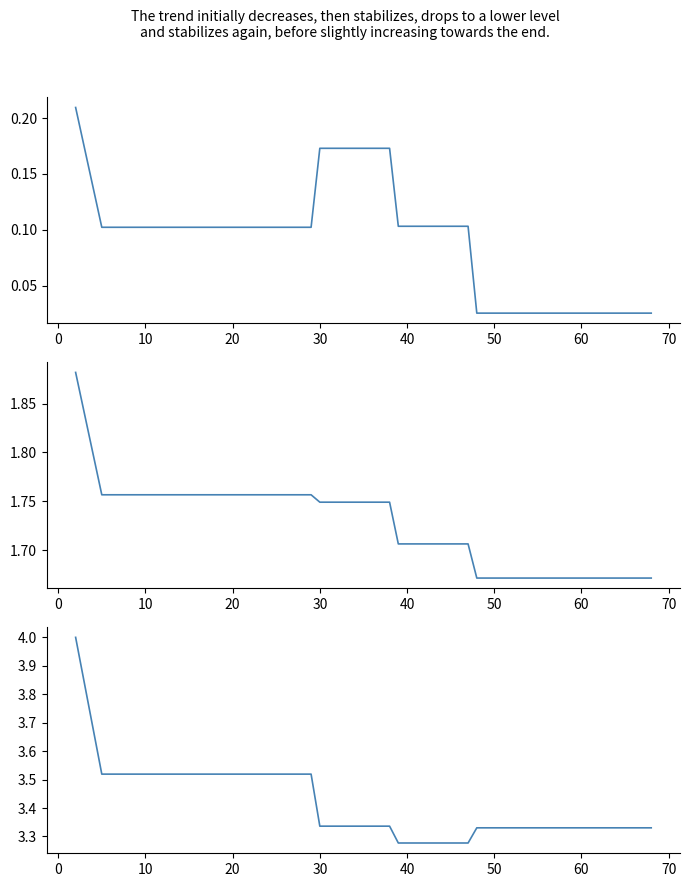

Reading left to right, extract all data points from this chart.

best: 0.2	0.1	0.1	0.1	0.1	0.1	0.1	0.1	0.2	0.2	0.2	0.1	0.1	0.1	0.0	0.0	0.0	0.0	0.0	0.0
mean: 1.9	1.8	1.8	1.8	1.8	1.8	1.8	1.8	1.7	1.7	1.7	1.7	1.7	1.7	1.7	1.7	1.7	1.7	1.7	1.7
worst: 4.0	3.5	3.5	3.5	3.5	3.5	3.5	3.5	3.3	3.3	3.3	3.3	3.3	3.3	3.3	3.3	3.3	3.3	3.3	3.3